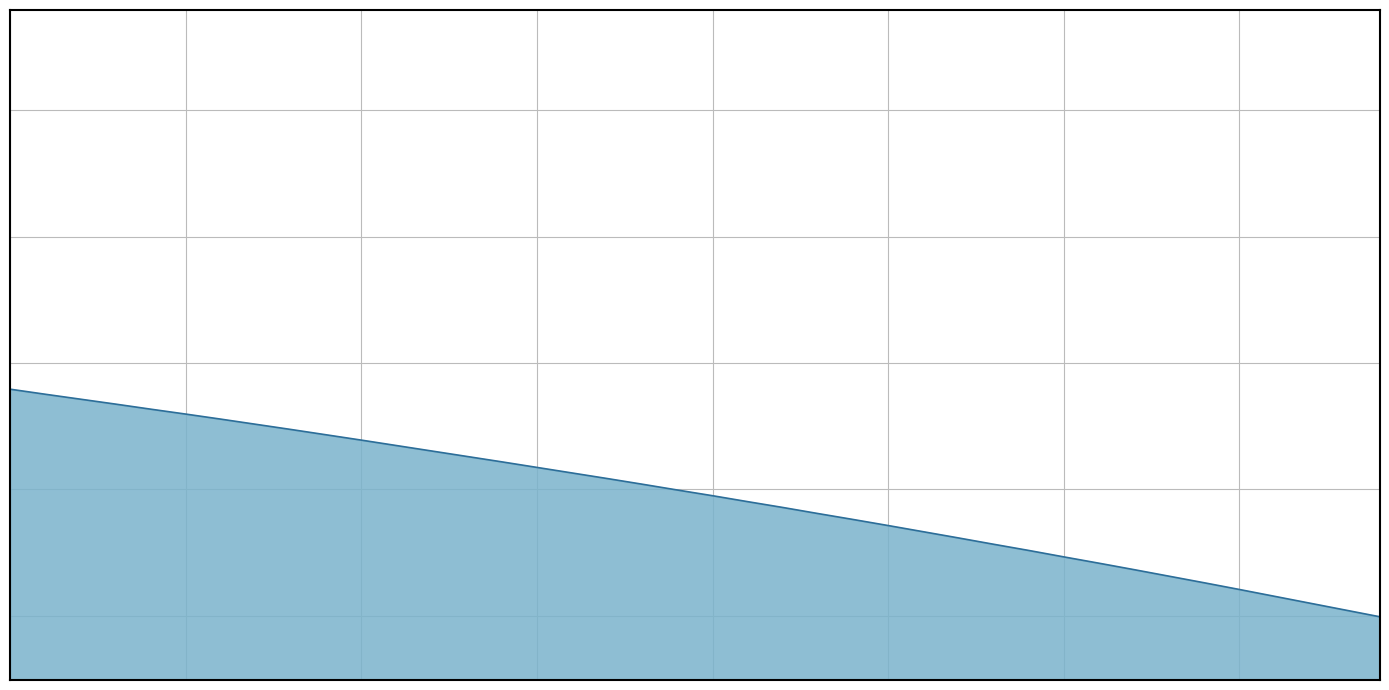

List the labels in order of value, largest first.

30.0, 30.1, 30.2, 30.3, 30.4, 30.5, 30.6, 30.7, 30.8, 30.9, 31.0, 31.1, 31.2, 31.3, 31.4, 31.5, 31.6, 31.7, 31.8, 31.9, 32.0, 32.1, 32.2, 32.3, 32.4, 32.5, 32.6, 32.7, 32.8, 32.9, 33.0, 33.1, 33.2, 33.3, 33.4, 33.5, 33.6, 33.7, 33.8, 33.9